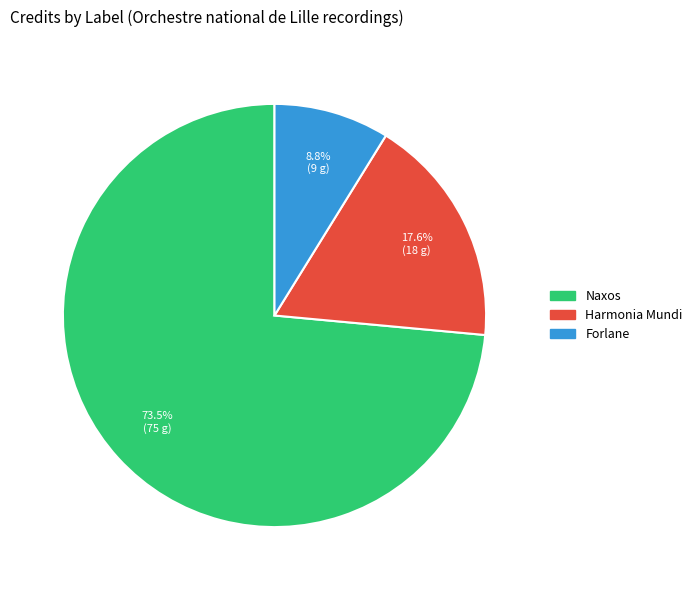

Rank the categories by value from lowest to highest.

Forlane, Harmonia Mundi, Naxos